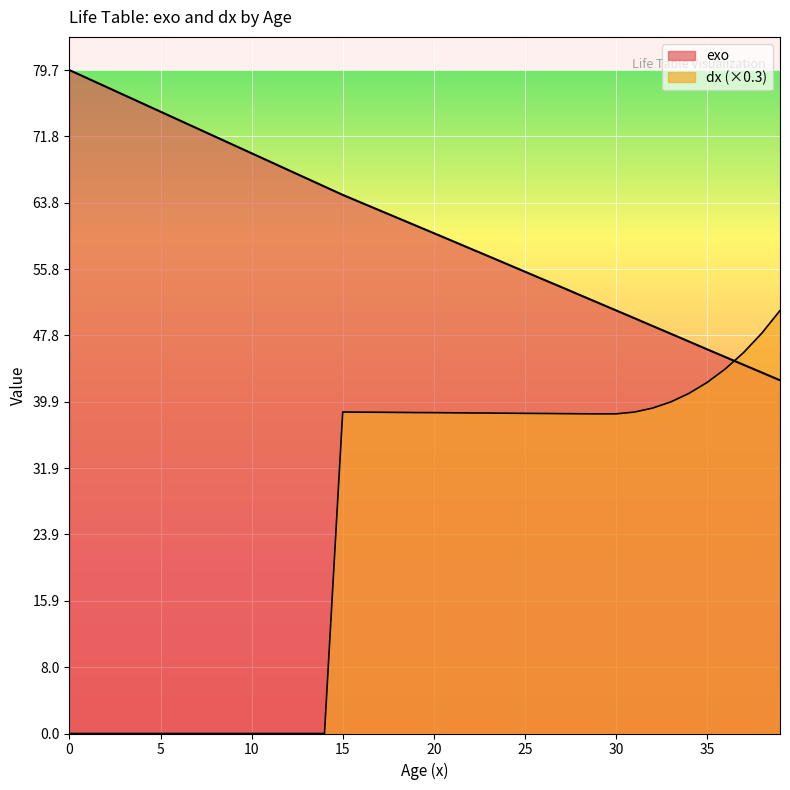

Is it true that exo equals 76.7 at 3?

True